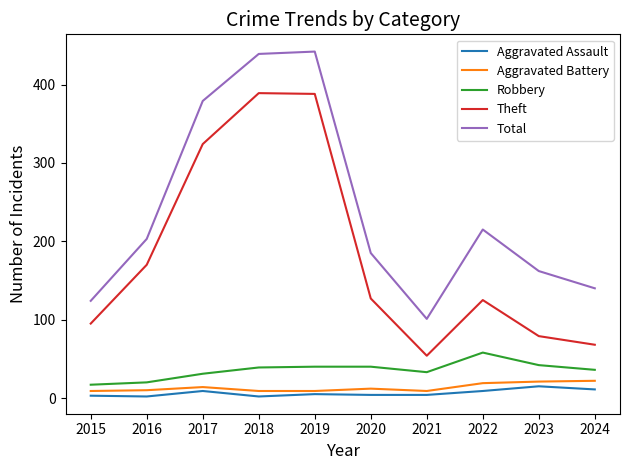

True or false: Theft and Aggravated Battery intersect in this chart.

False